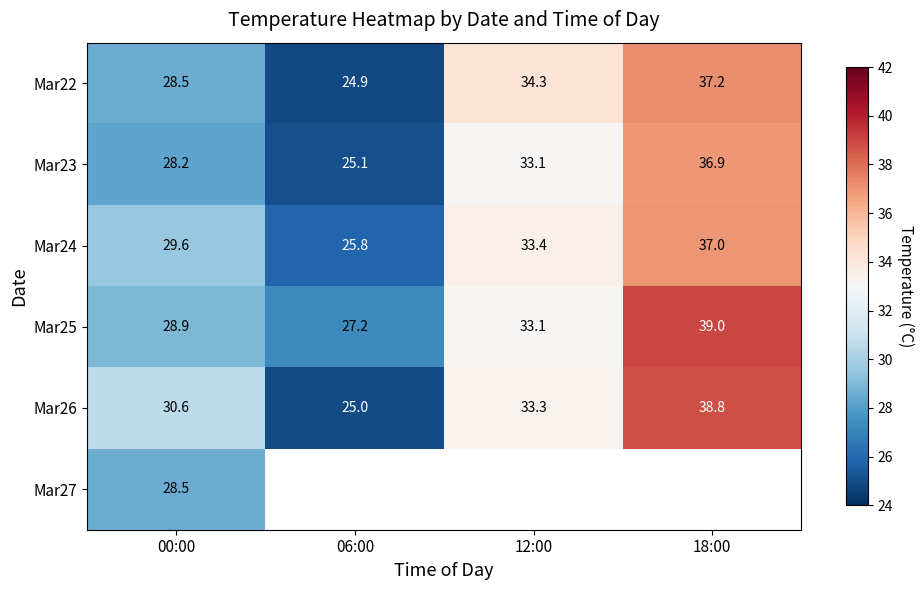

What is the minimum value for Mar24?

25.8